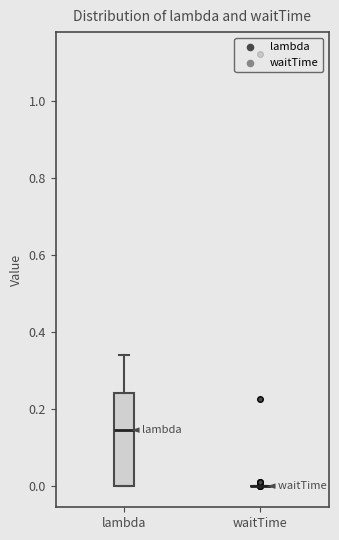

Reading left to right, transcribe this box plot: for each box, give where its median line is, the range the box spans, and where its two whiskers end, as read against the y-axis. The values are not printed on the chart, so give them approximately, as read against the axis.

lambda: median 0.14, box 0.00 to 0.24, whiskers 0.00 to 0.34
waitTime: box collapsed to a line at 0.00, whiskers 0.00 to 0.00